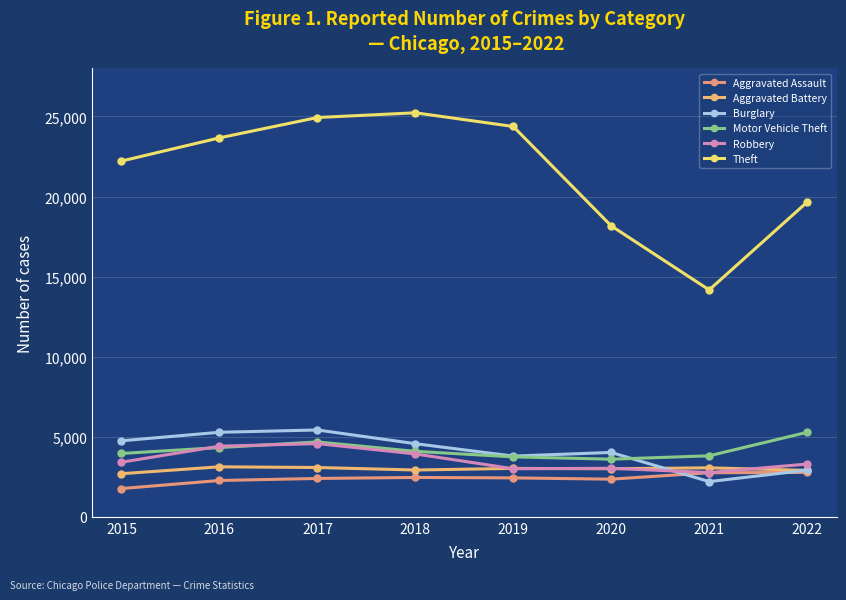

True or false: Burglary has more than 1 interior local peaks.

True